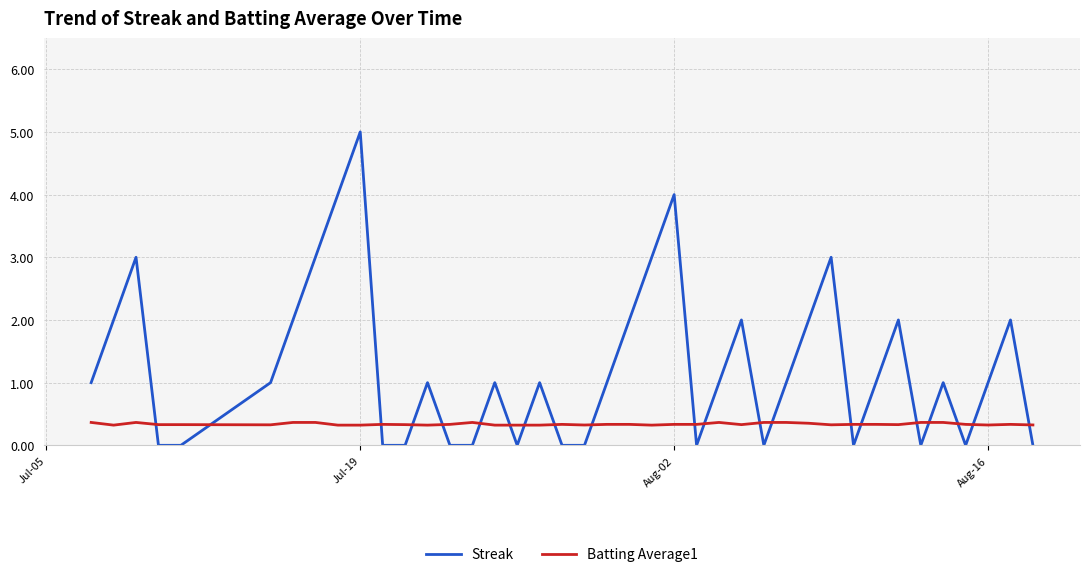

True or false: Streak and Batting Average1 intersect in this chart.

True